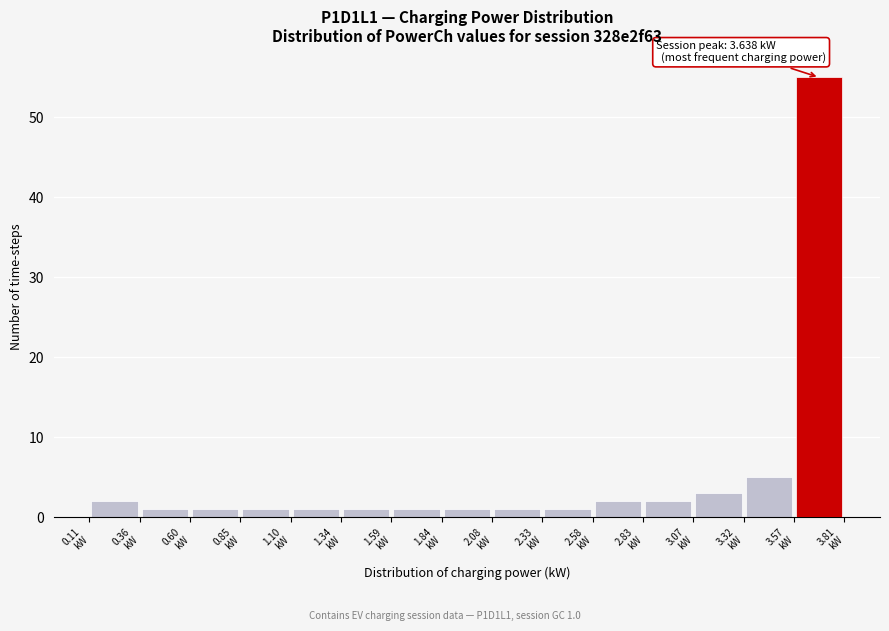

Which range on the x-axis has the tallest bar?

3.55 to 3.80